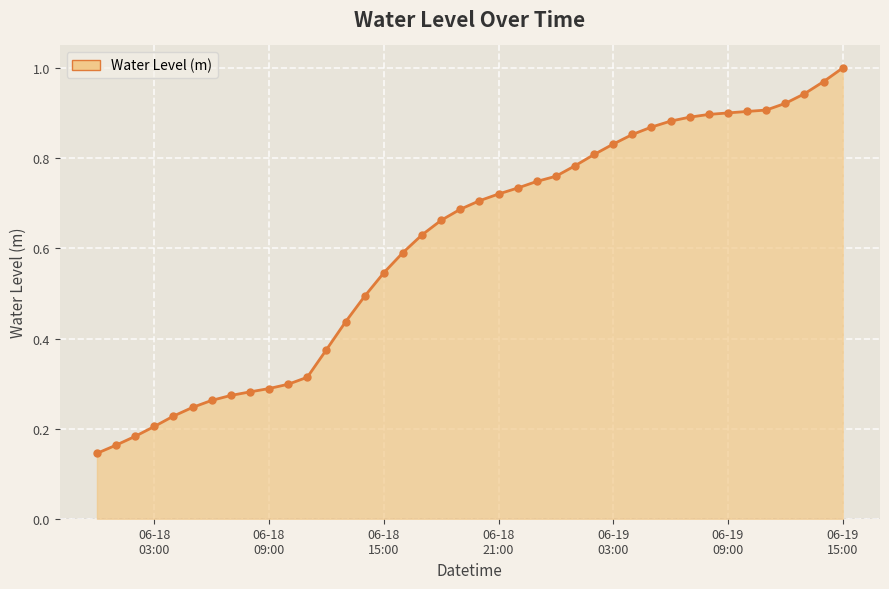

True or false: there are more than 1 points higher than both neighbors.

False